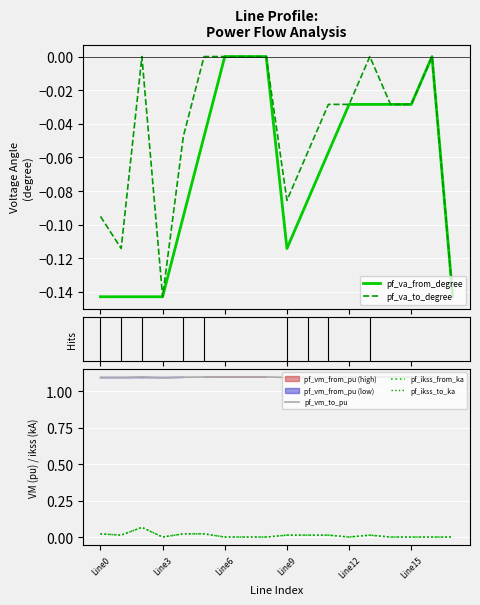

True or false: pf_ikss_from_ka and pf_va_from_degree cross at least once.

False